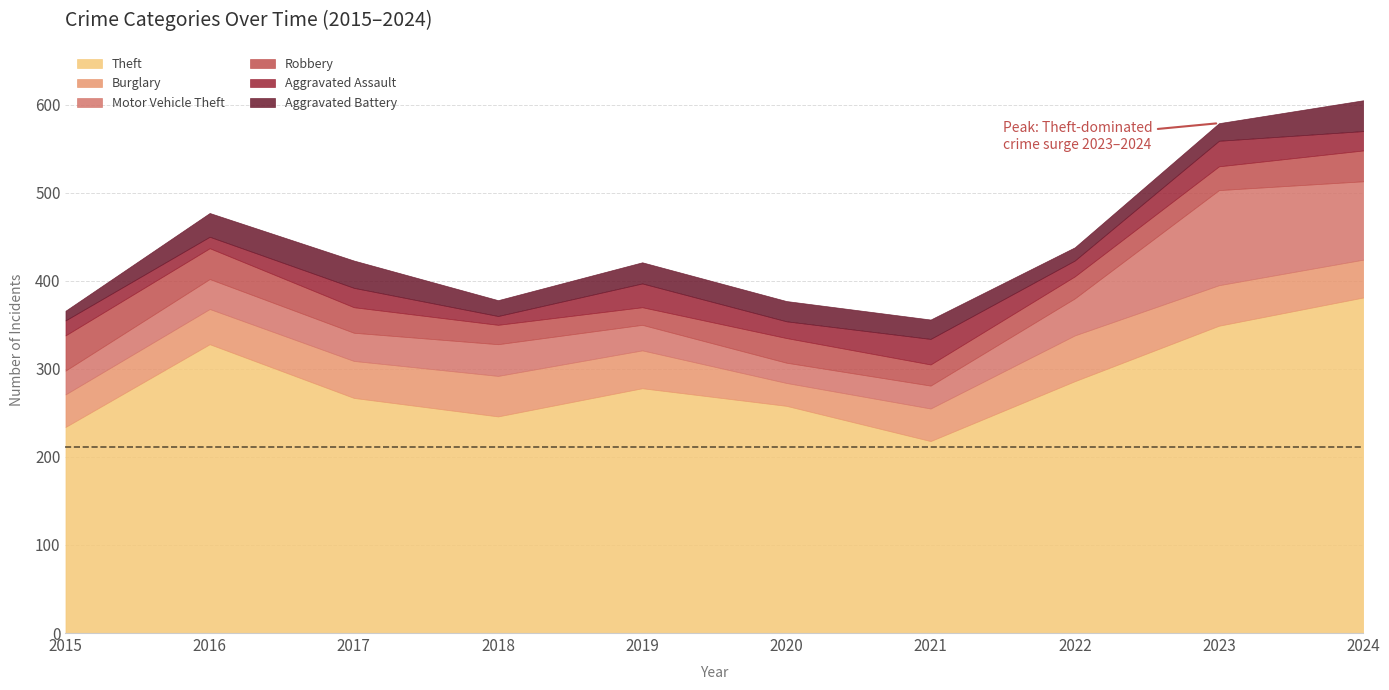

What are all the series names shown in the legend?

Theft, Burglary, Motor Vehicle Theft, Robbery, Aggravated Assault, Aggravated Battery